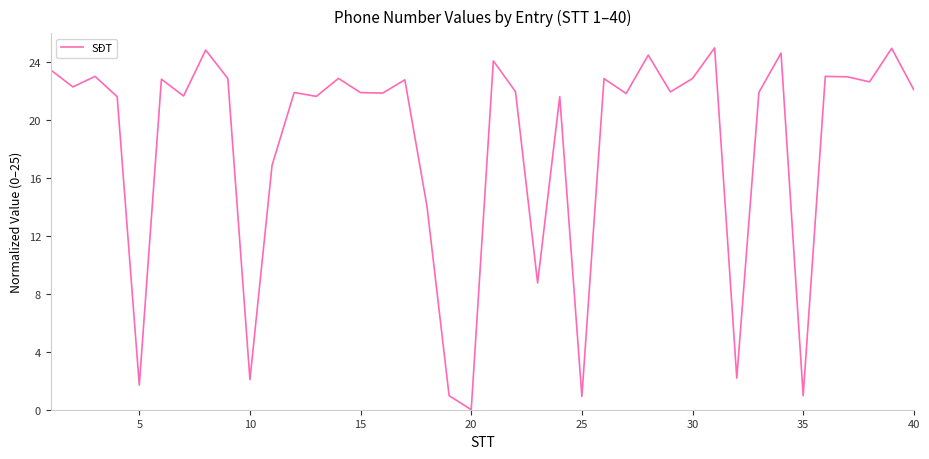

What is the difference between the maximum and minimum values?

25.0